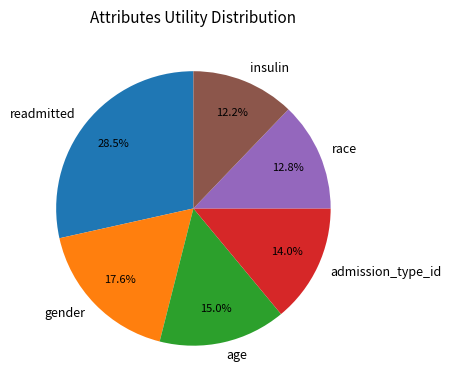

Count the number of slices in the pie.

6